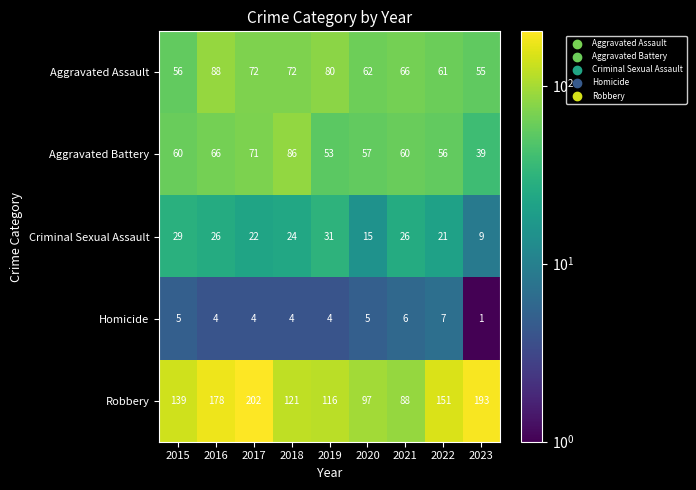

How many distinct data groups are displayed?

5